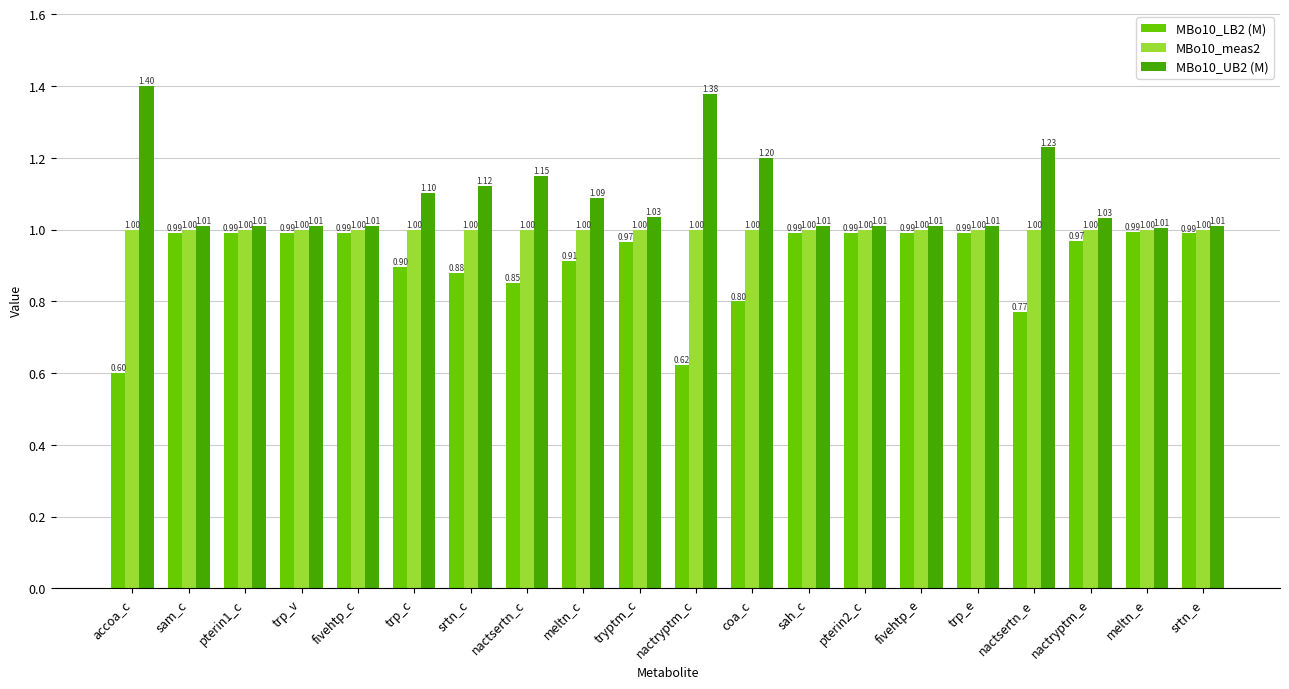

Which label corresponds to the smallest value in the chart?

accoa_c